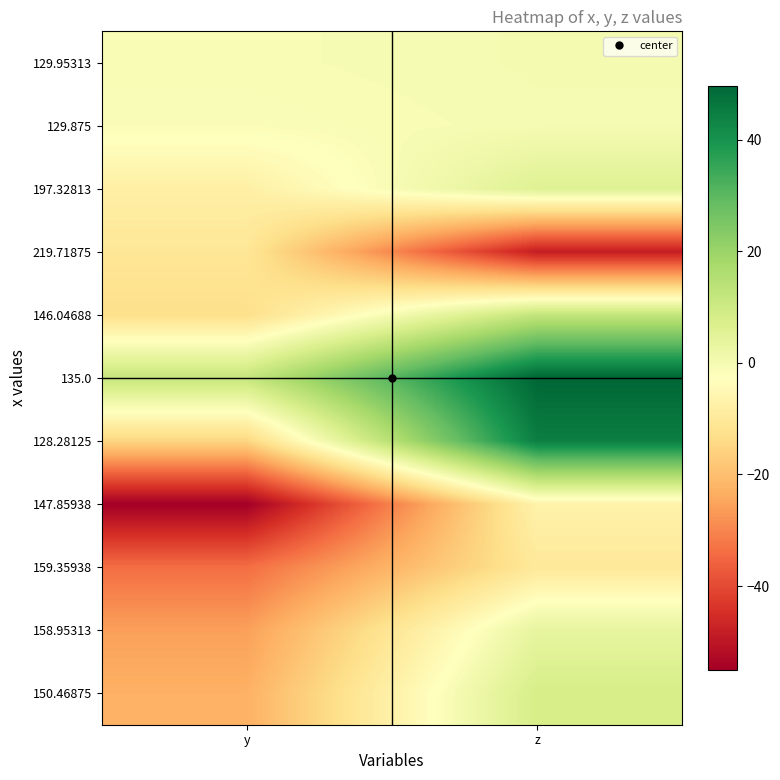

What is the difference between the highest and lowest values at z?

98.2